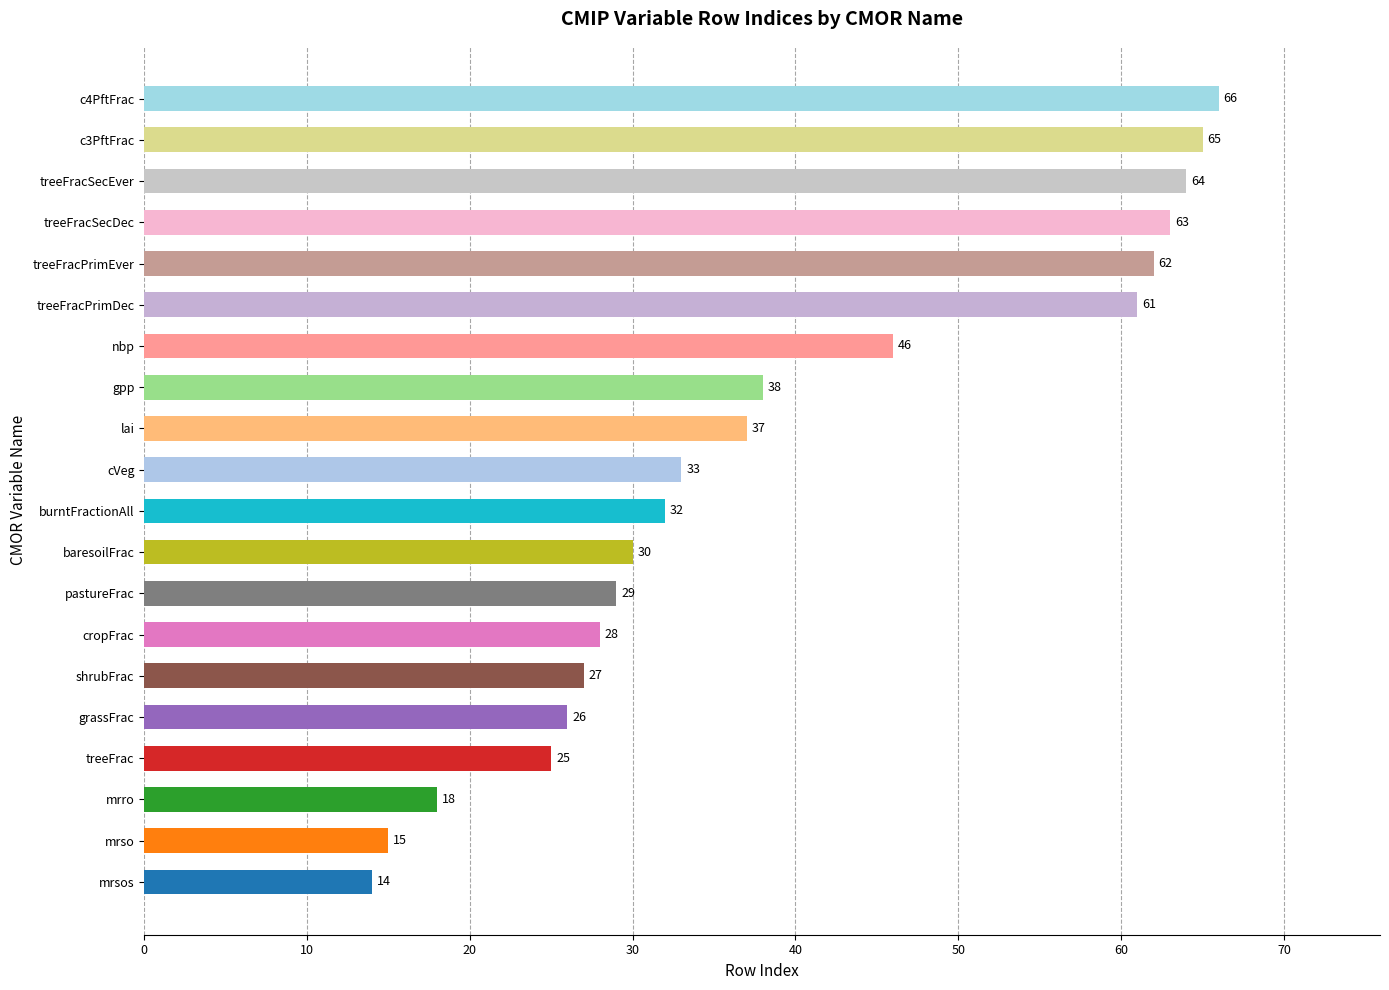

True or false: the data shows 21 at mrsos.

False